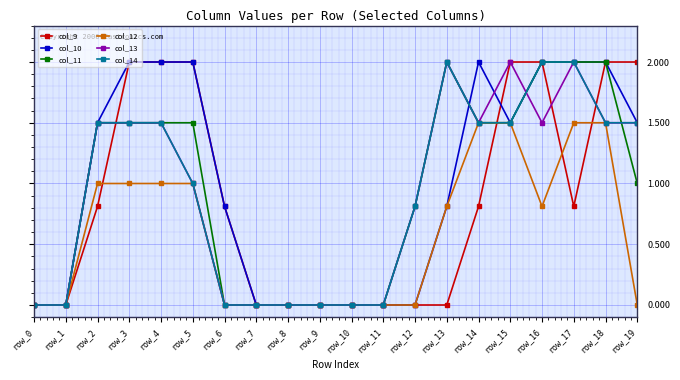

How many data points in col_10 are above 1?

10